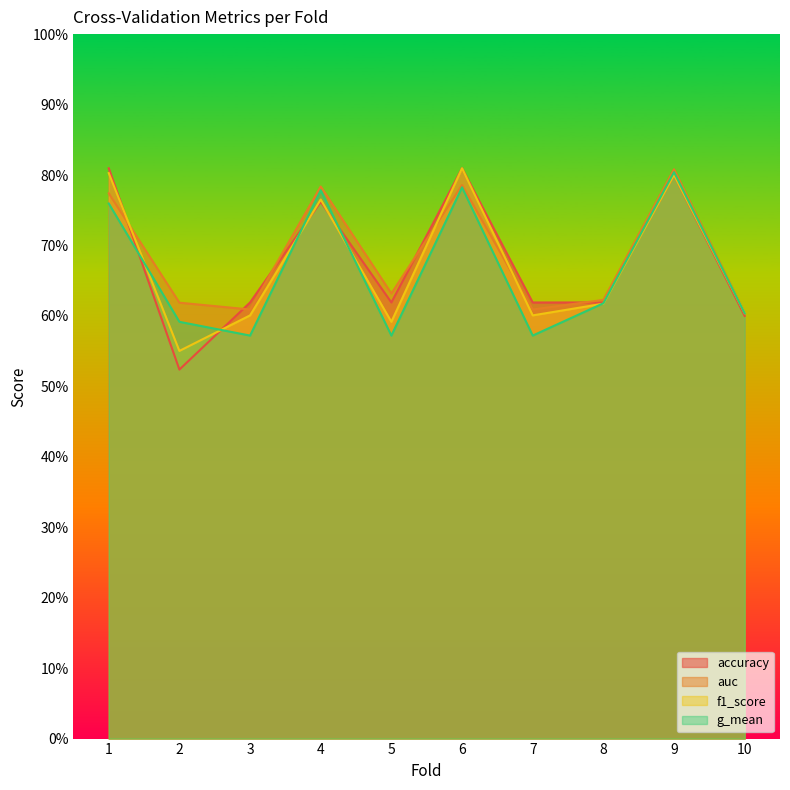

What is the sum of the g_mean values at 9 and 2?

1.4